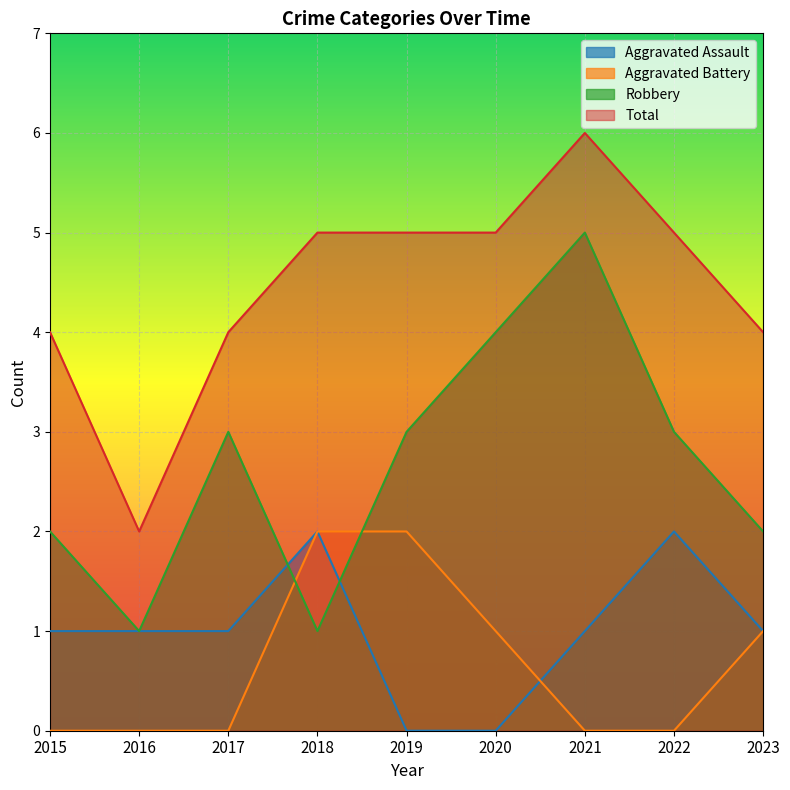

True or false: Total and Aggravated Assault cross at least once.

False